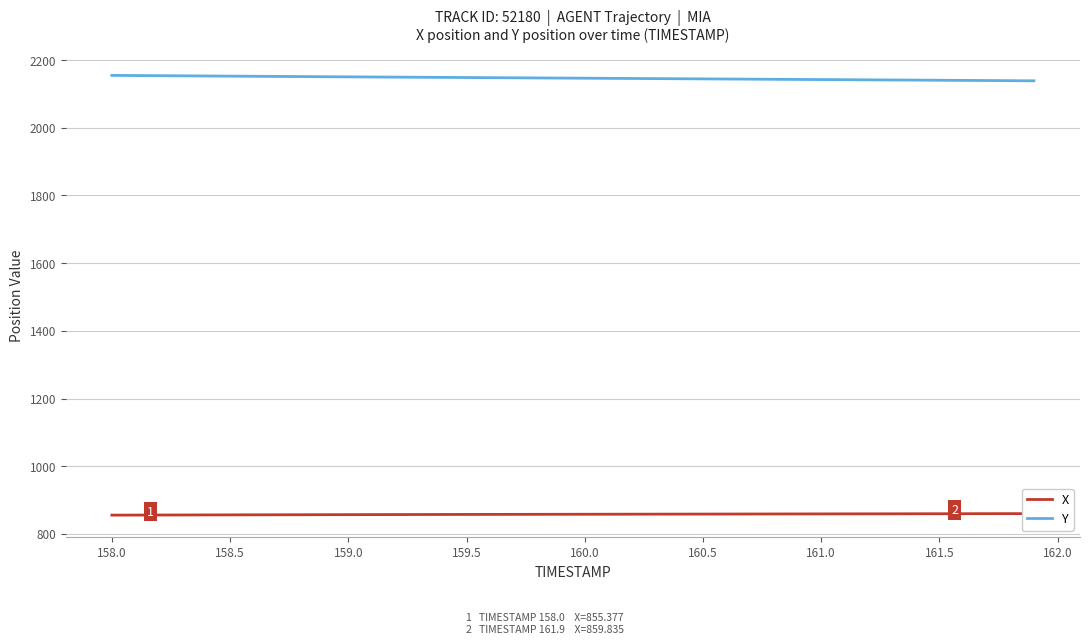

What is the minimum value for Y?

2138.9